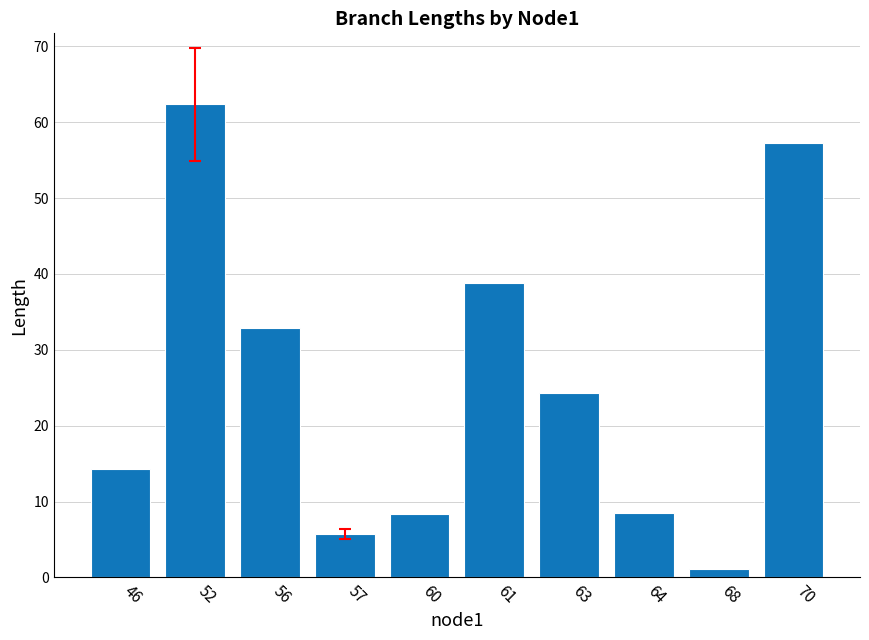

What is the value of the 1st bar from the left?

14.3